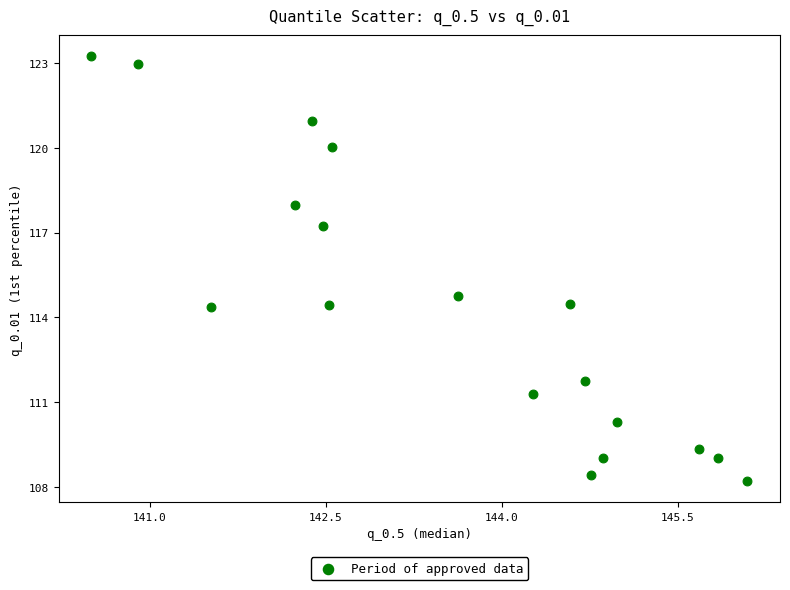

What Y value in the scatter plot is closest to 115?

114.8